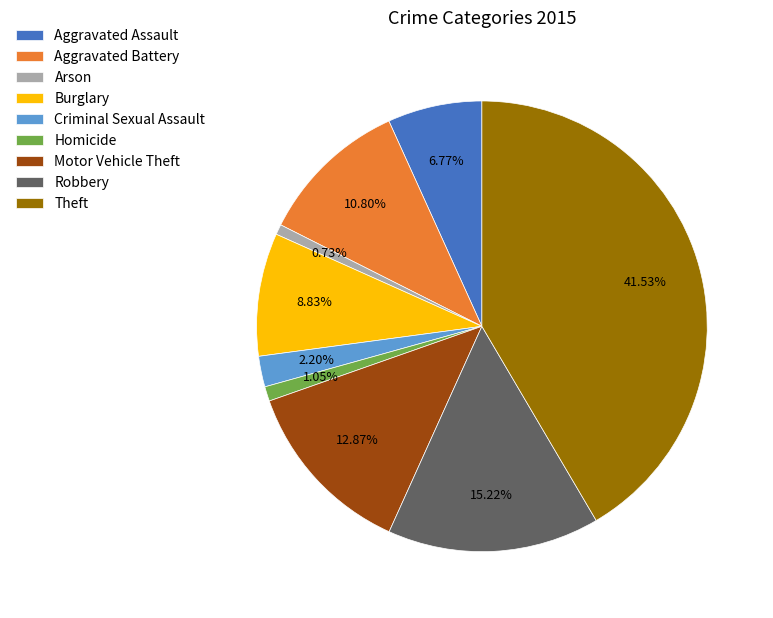

How many slices are in this pie chart?

9